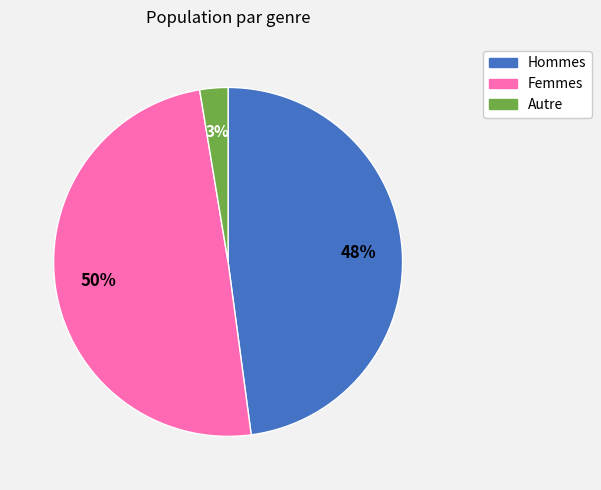

To the nearest percent, what is the difference between the largest and smallest slice percentages?

47%